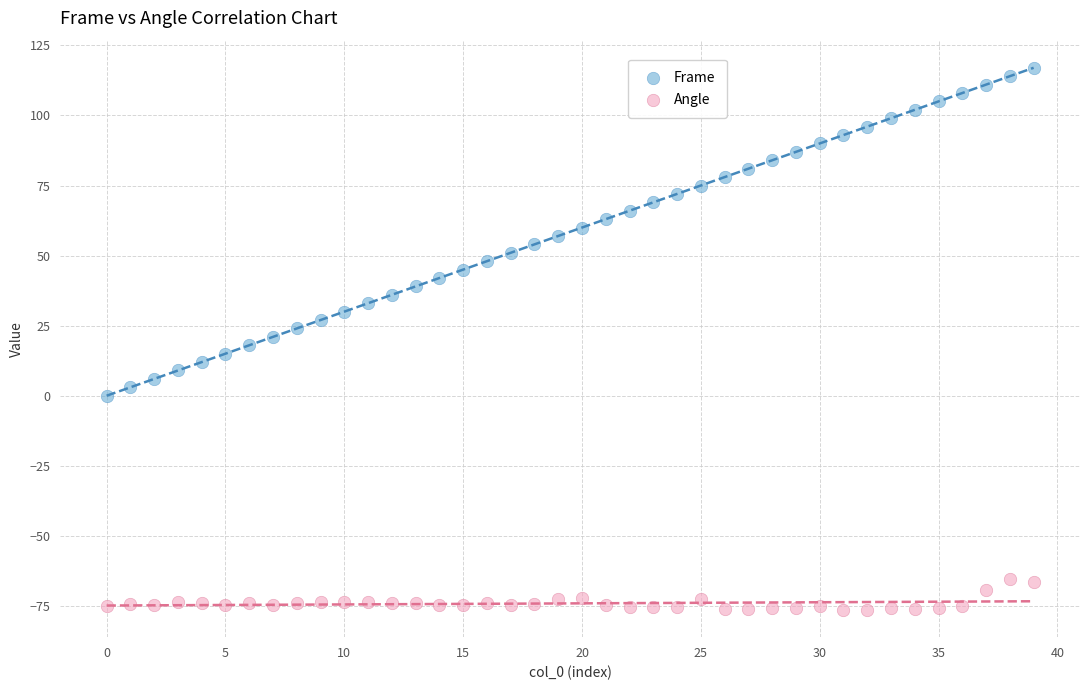

Across all data points, what is the range of Y values (max minus min)?

193.5